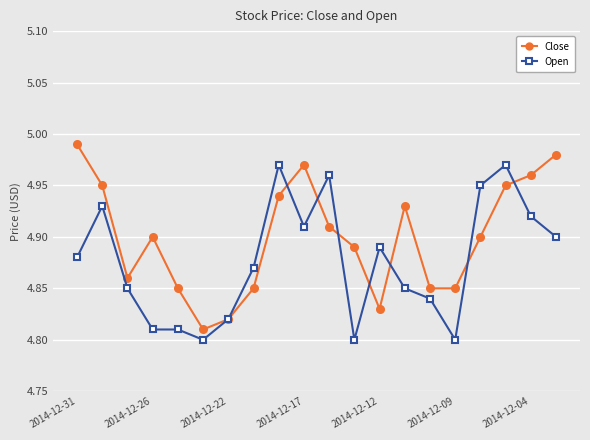

What is the sum of all Open values?

97.5